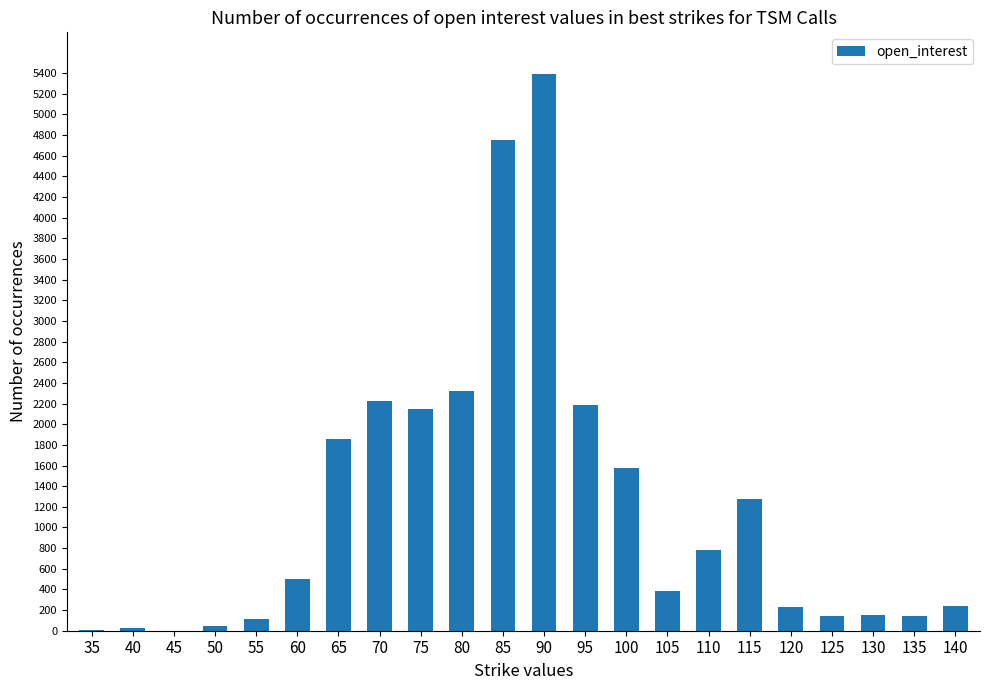

Are the bars grouped side by side (vs. stacked)?

No